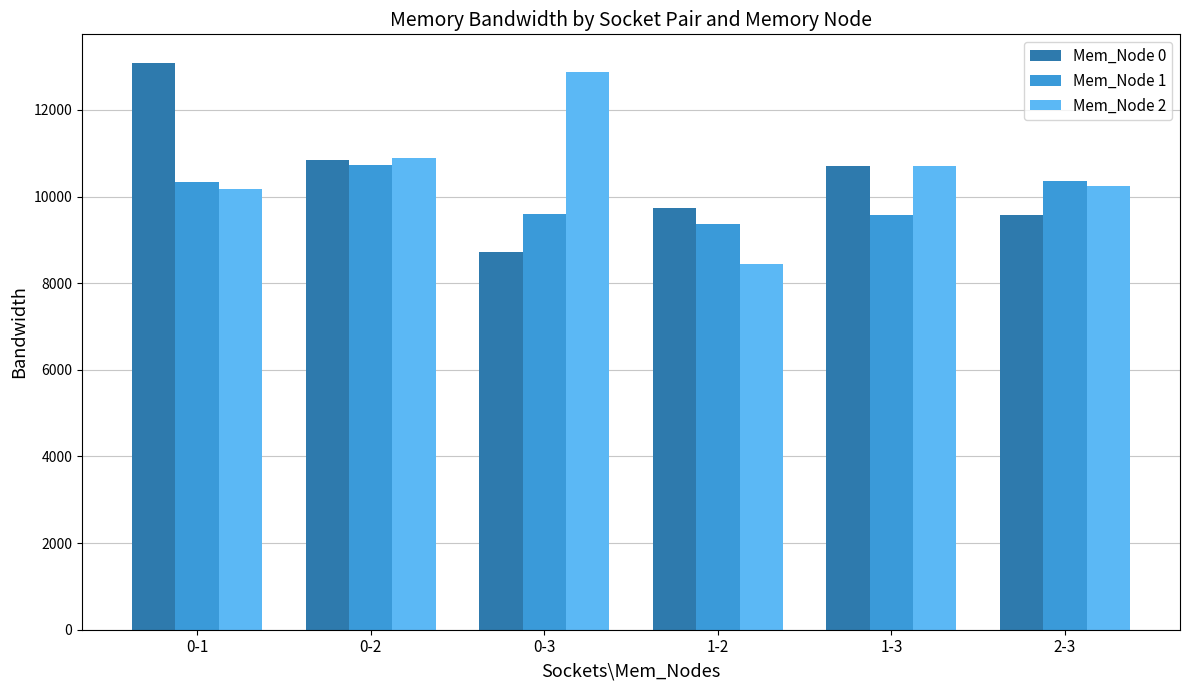

What are all the series names shown in the legend?

Mem_Node 0, Mem_Node 1, Mem_Node 2